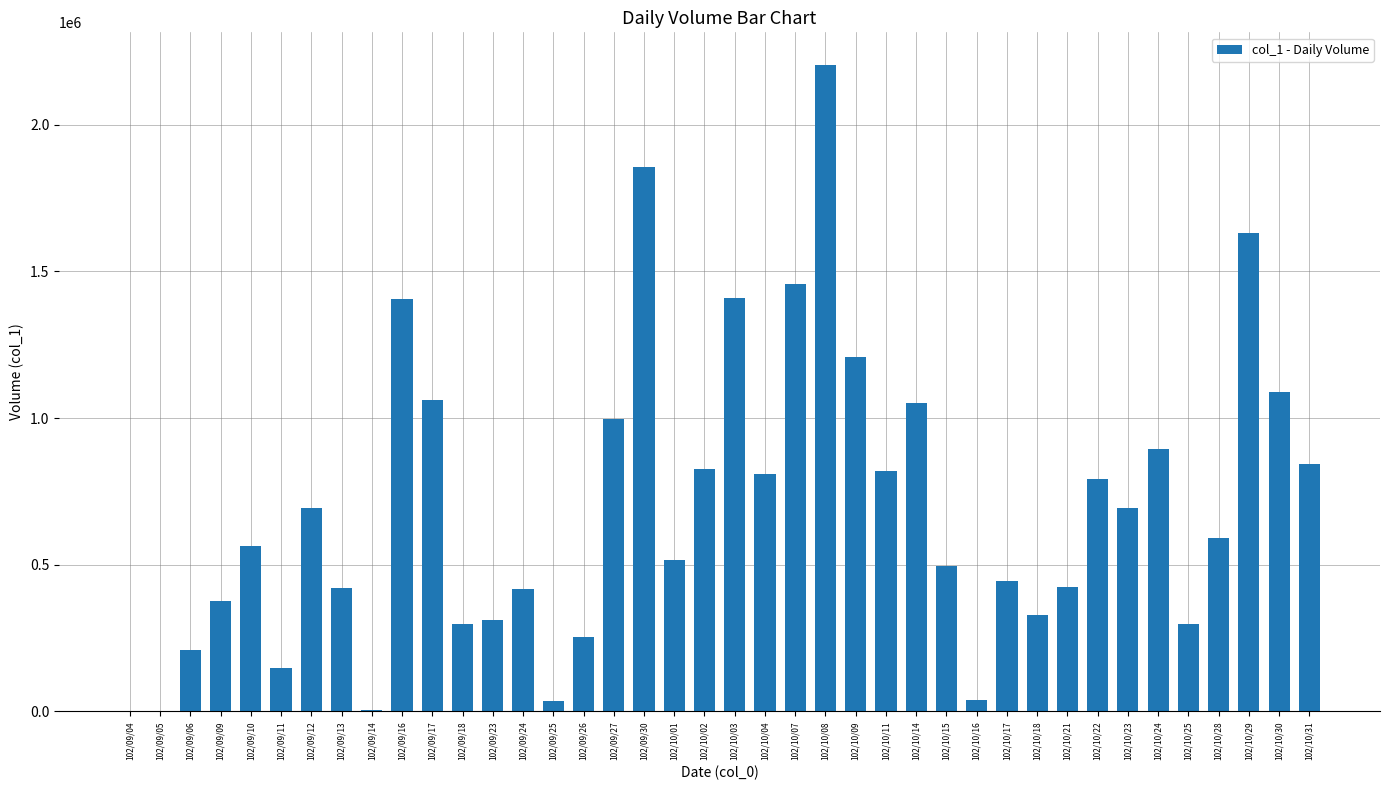

At which category does the chart reach its peak across all series?

102/10/08